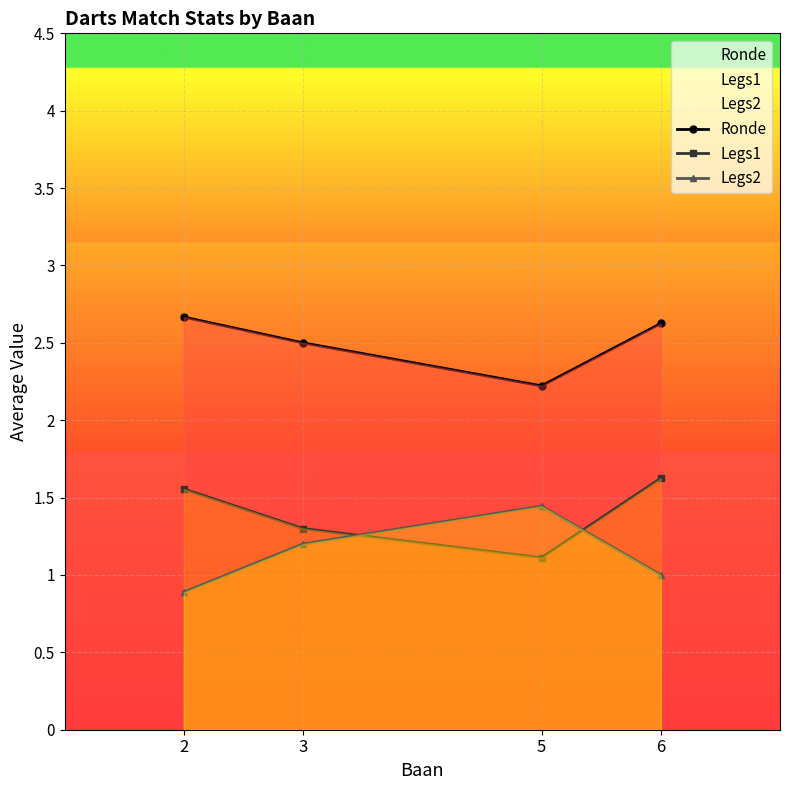

Which series changed the most between 3 and 6?

Legs1